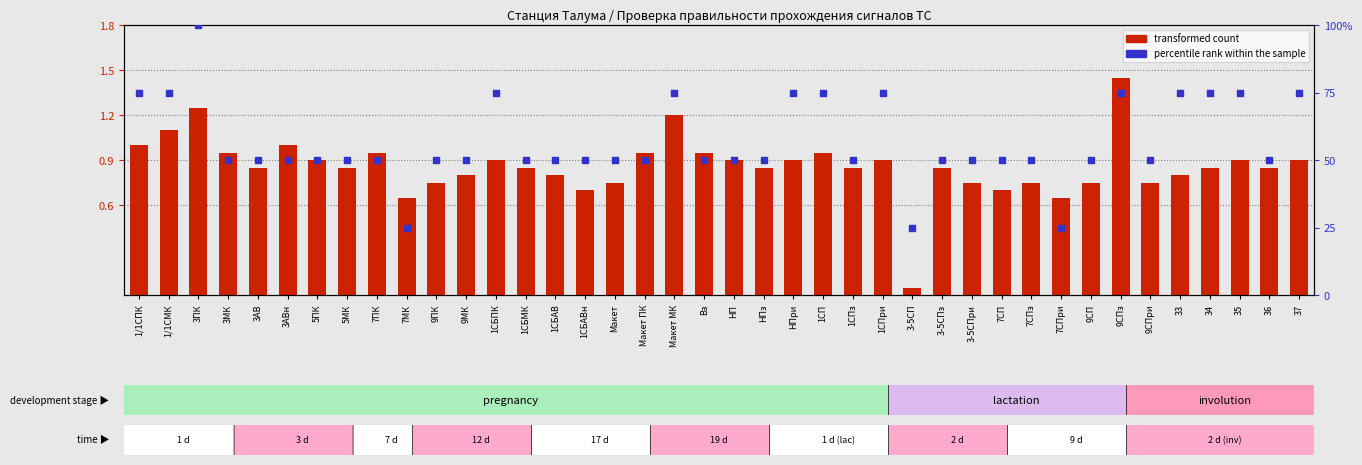

What is the total value across all series at 9СП?

50.8